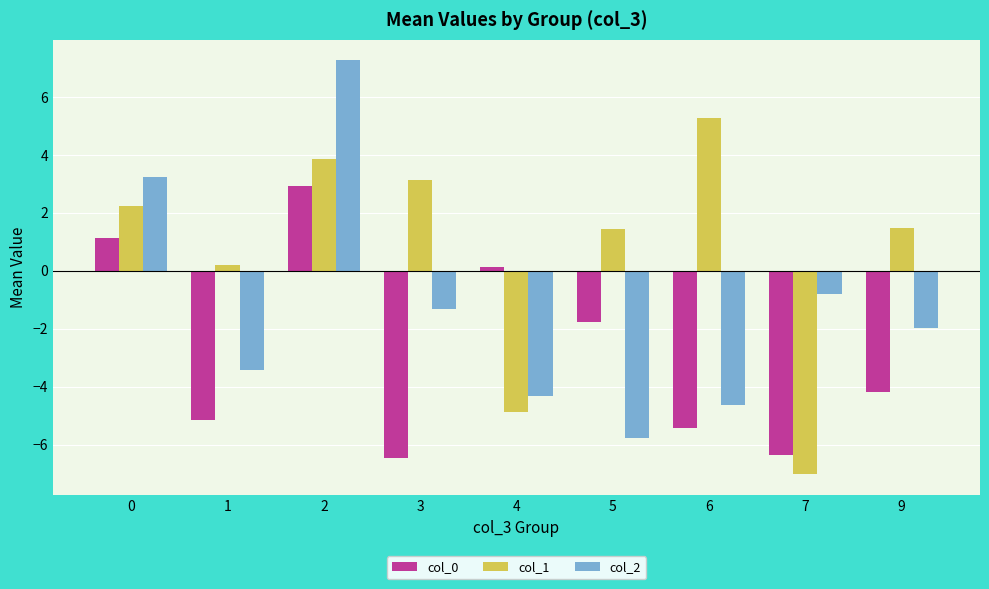

What are all the series names shown in the legend?

col_0, col_1, col_2